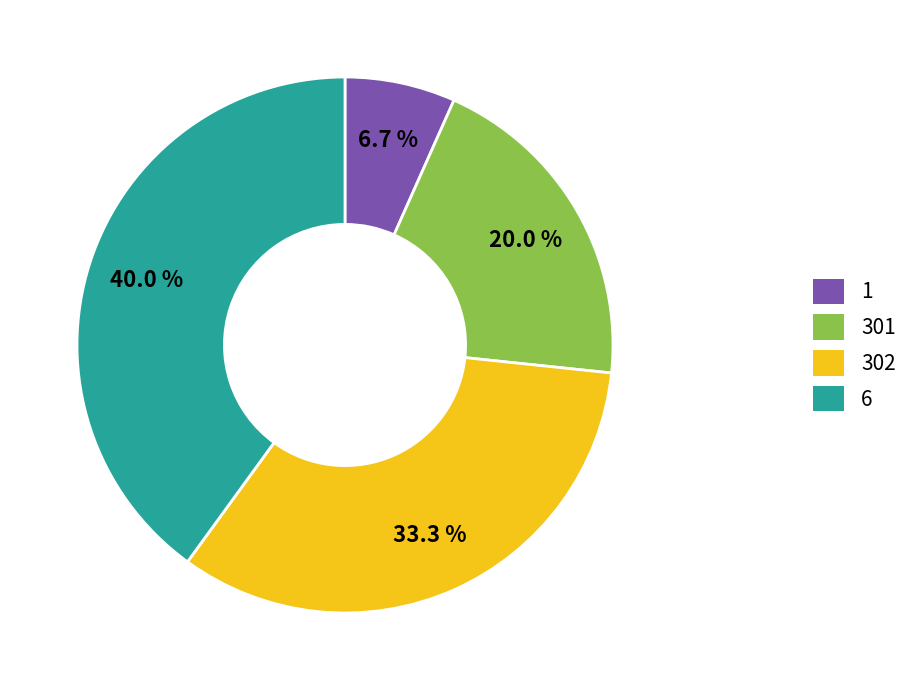

The 1 slice represents 1% of the pie. True or false?

False